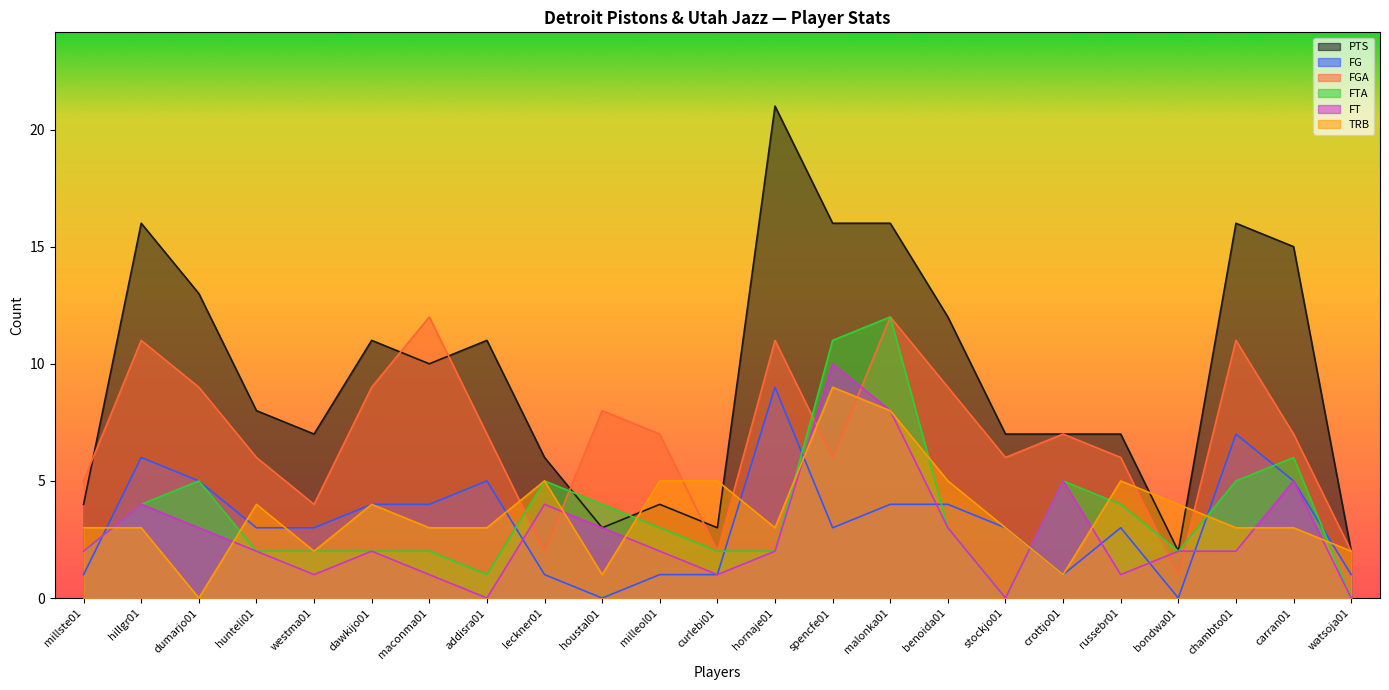

How many lines are shown in the chart?

6